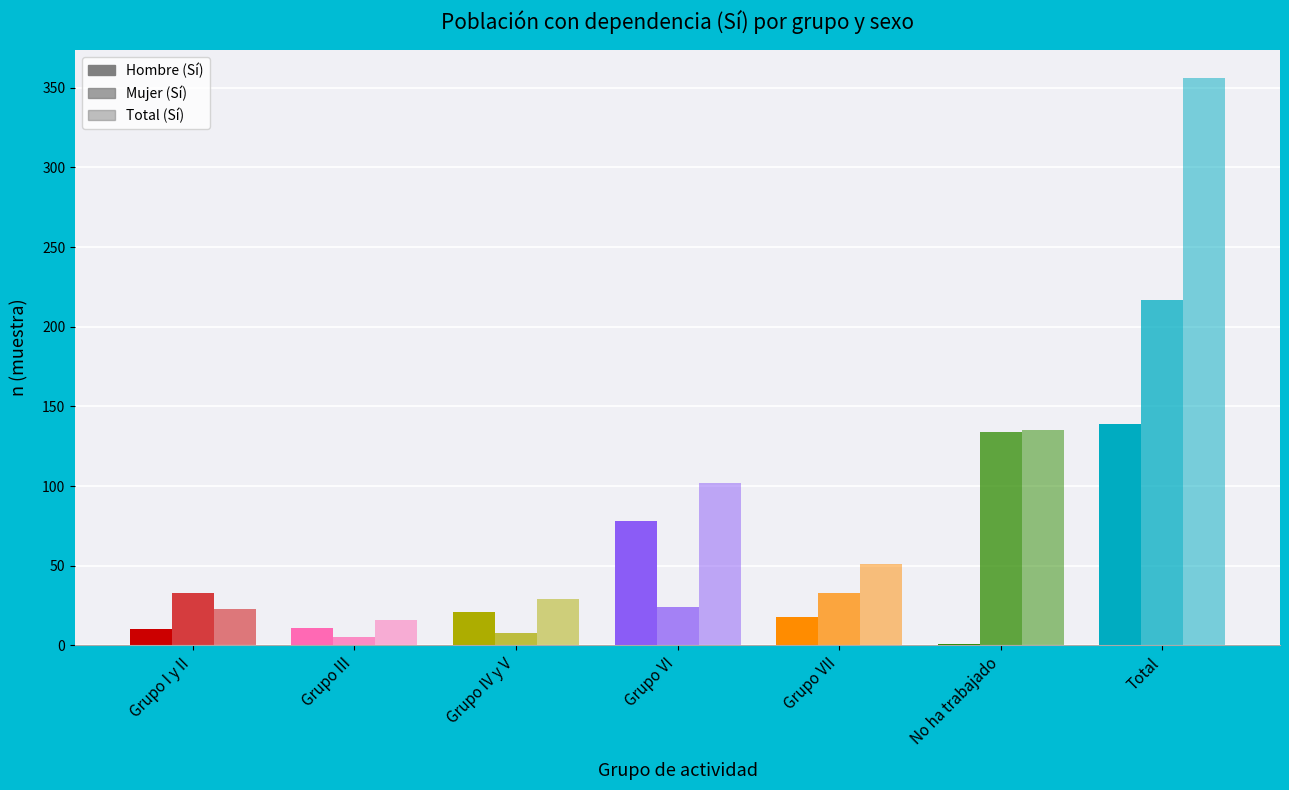

How many series are shown in this chart?

3